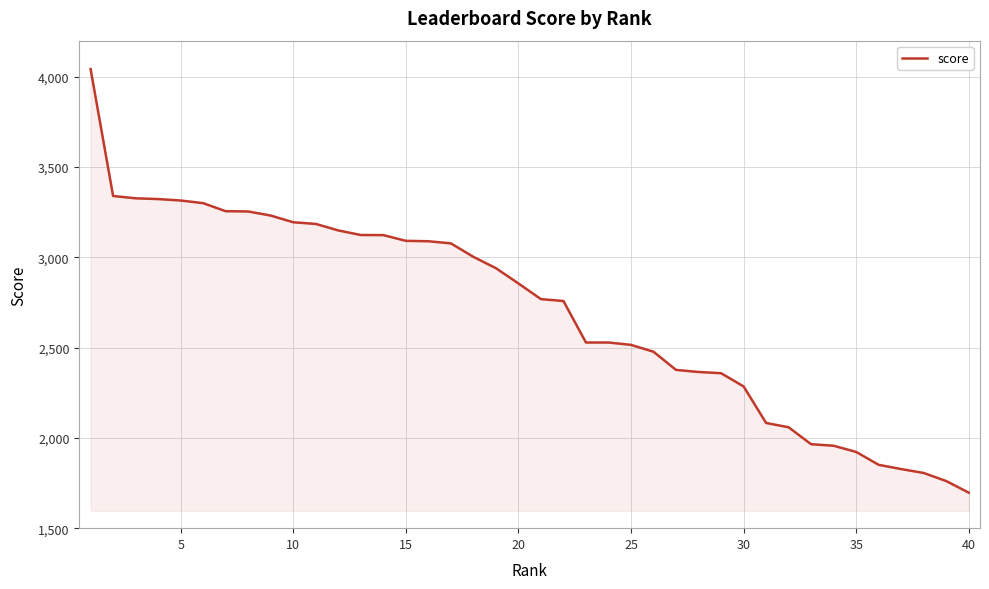

What is the minimum value shown in the chart?

1696.7